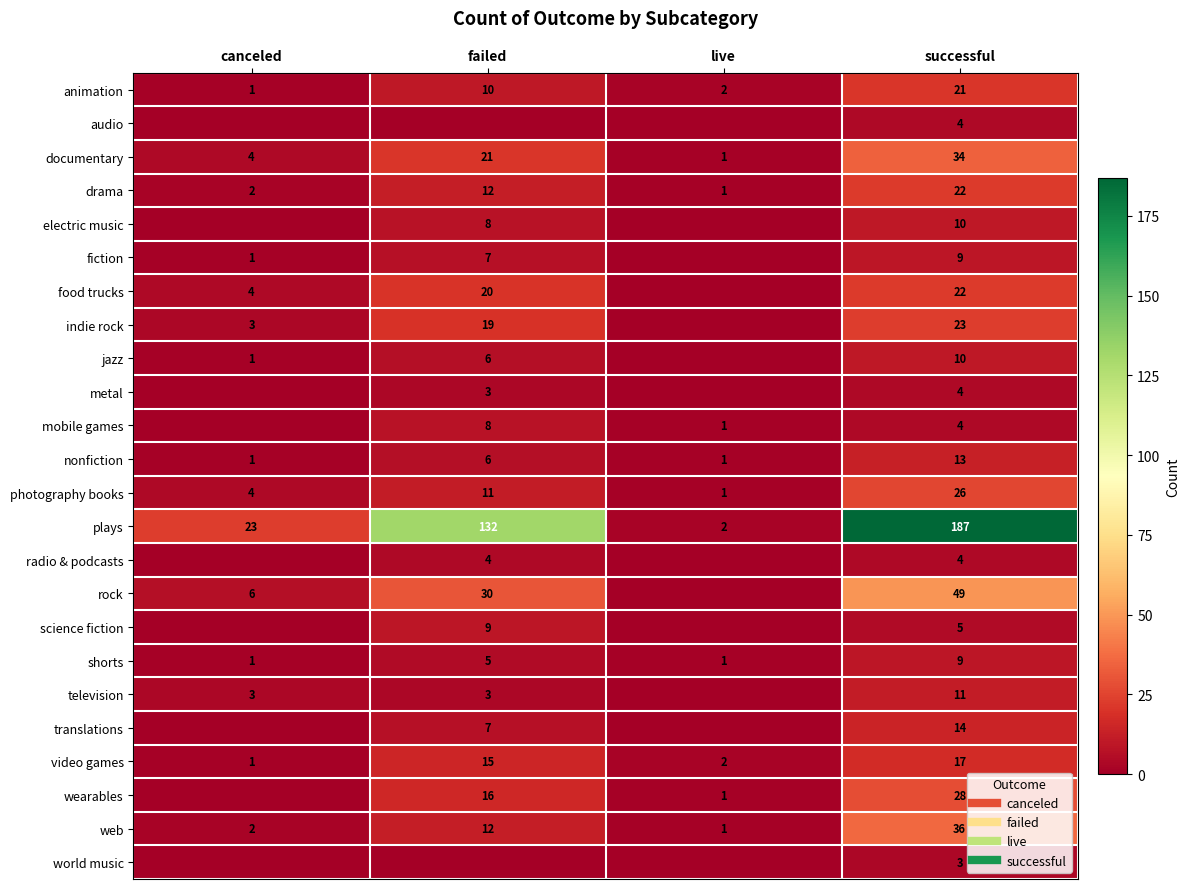

How many data points in science fiction are above 5?

1